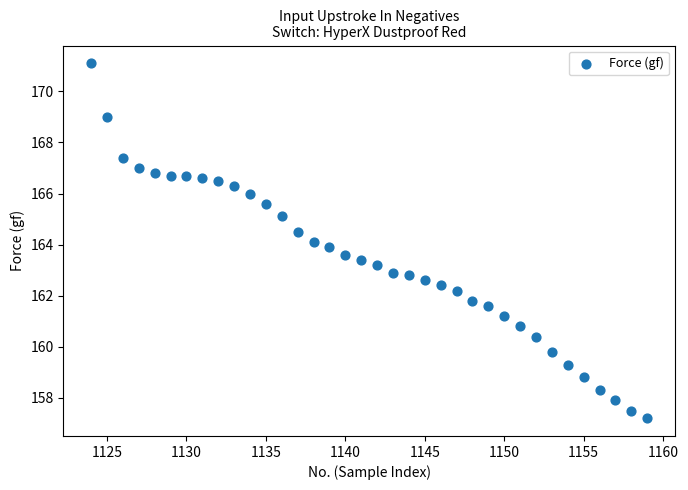

What is the range of Y values (max minus min)?

13.9